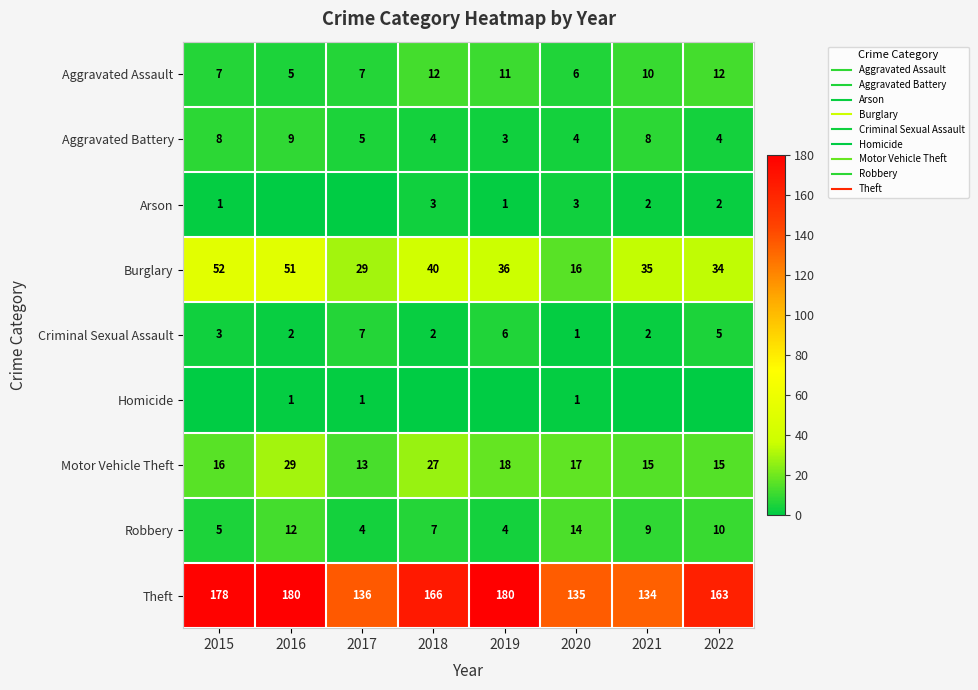

At which label does Robbery reach its minimum?

2017